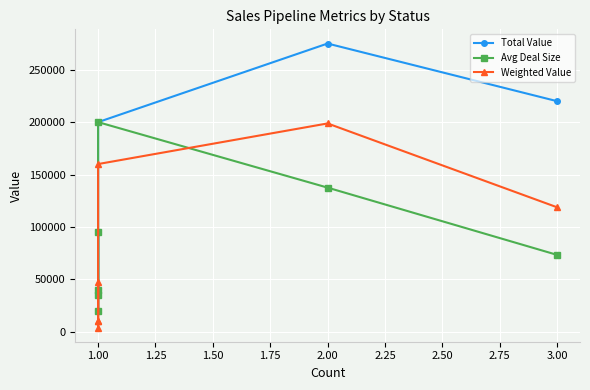

What is the average value of the Total Value series?

126428.6